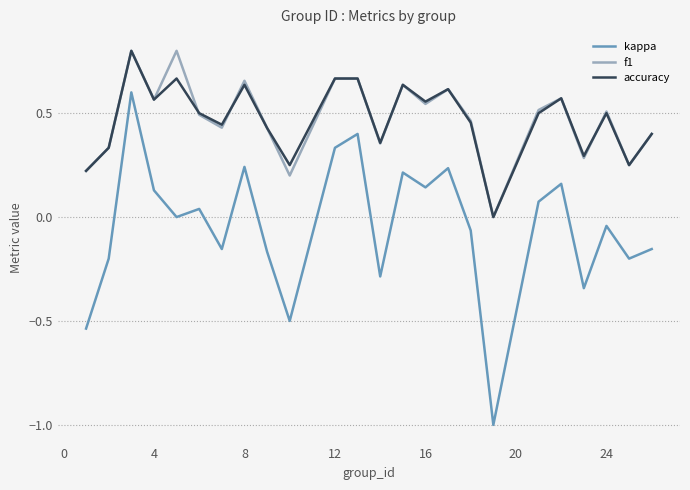

Which series has the largest range (max minus min)?

kappa